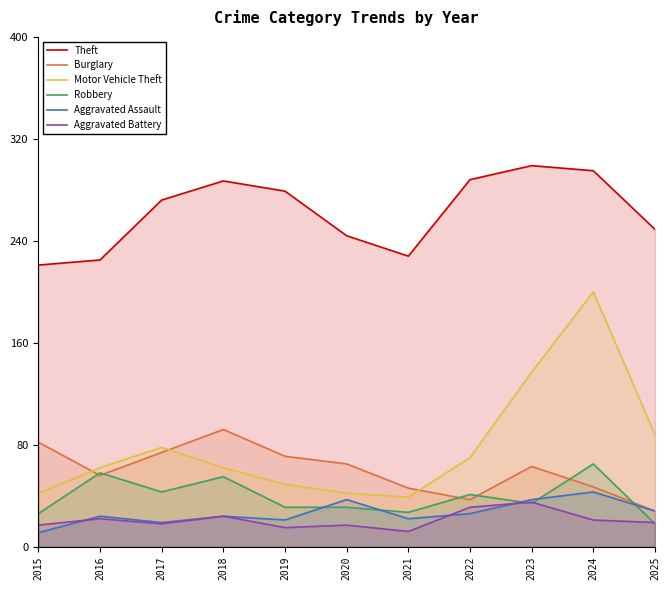

Where does the Aggravated Battery series first go above 19?

2016